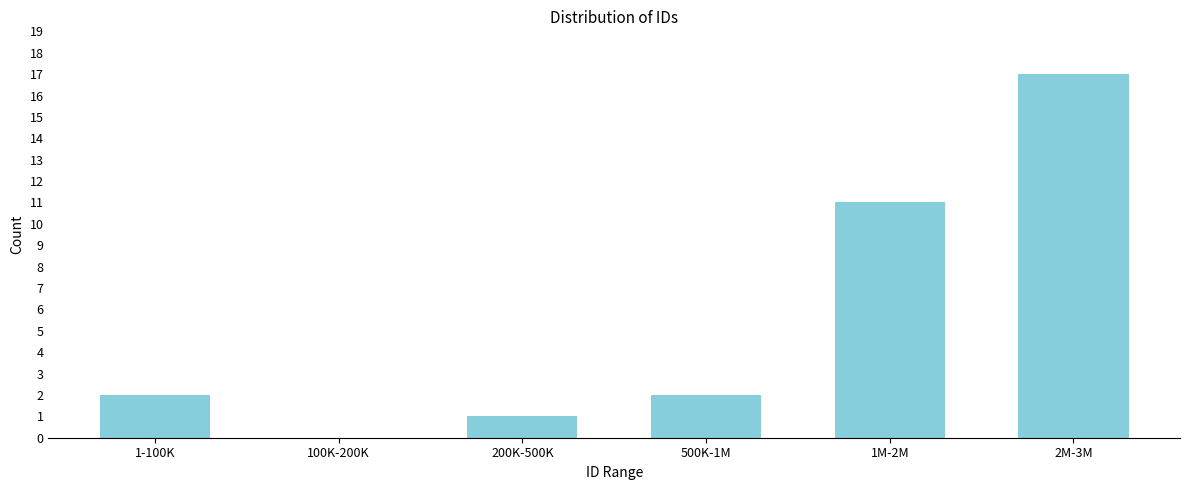

Reading right to left, extract all data points from this chart.

2M-3M=17	1M-2M=11	500K-1M=2	200K-500K=1	100K-200K=0	1-100K=2